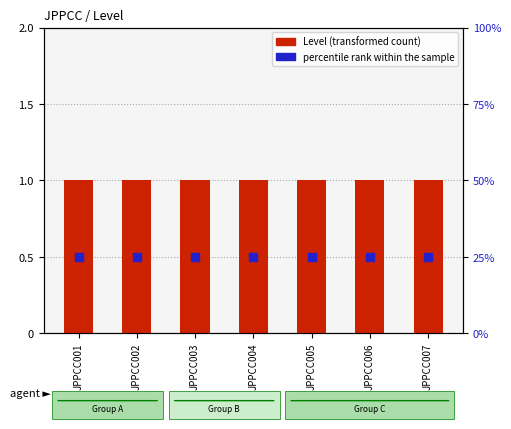

Which series has the largest Y range (max minus min)?

Level